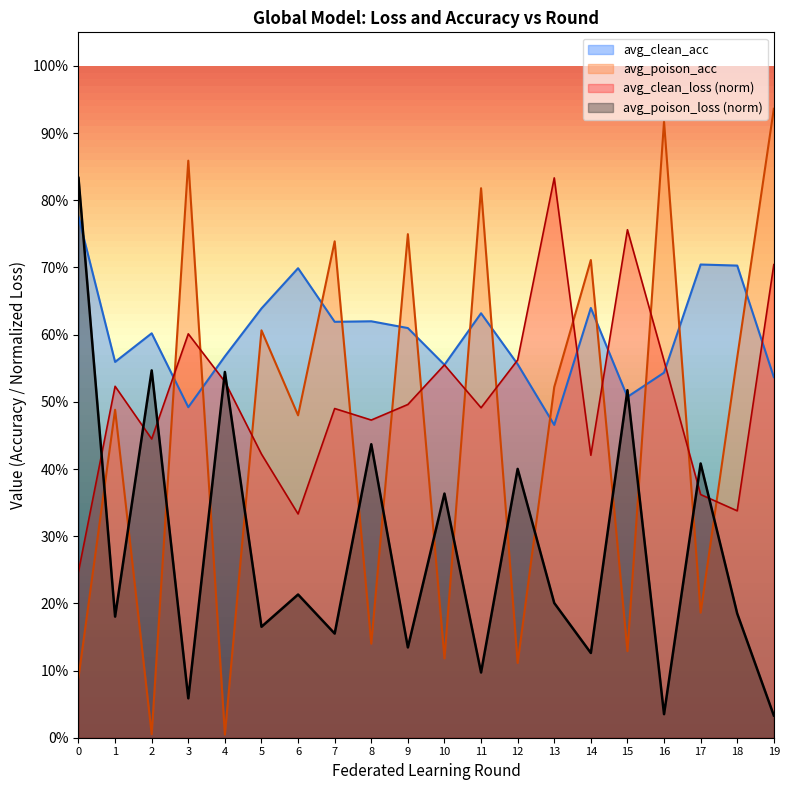

What is the difference between the second highest and minimum values in the avg_poison_loss series?

0.5